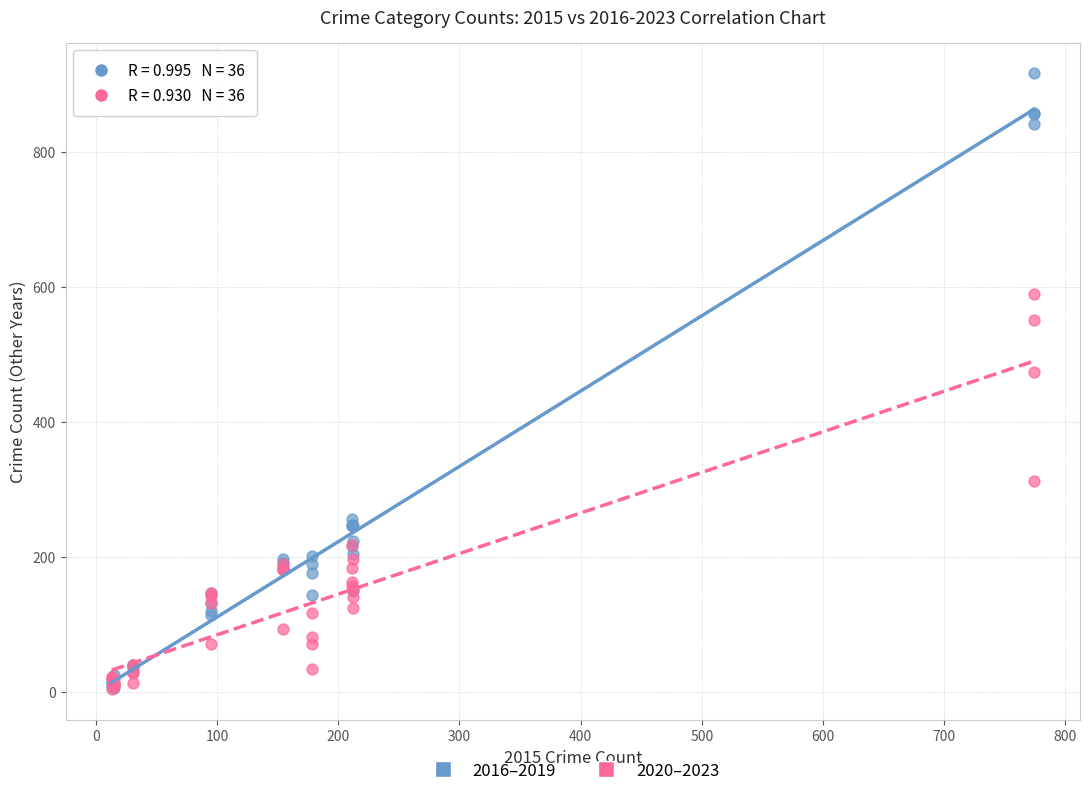

Across all series, what Y value is closest to 460?

474